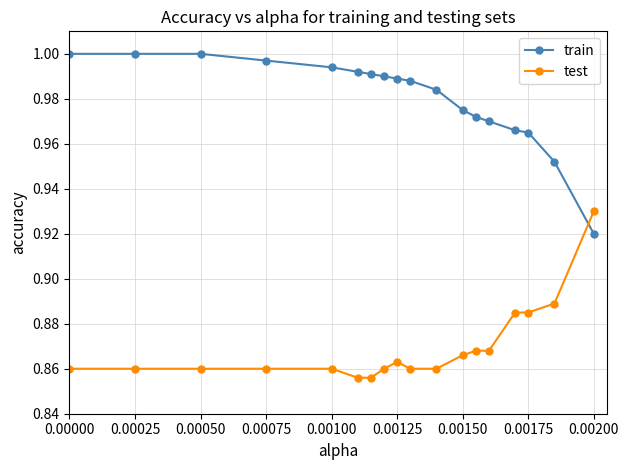

How many times do train and test cross each other?

1